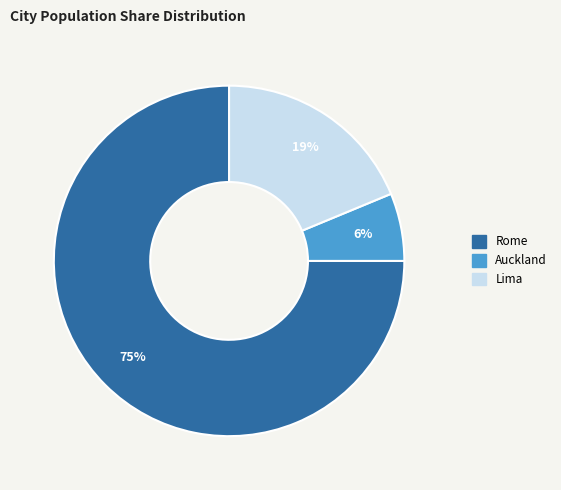

Is there a majority slice in this chart?

Yes